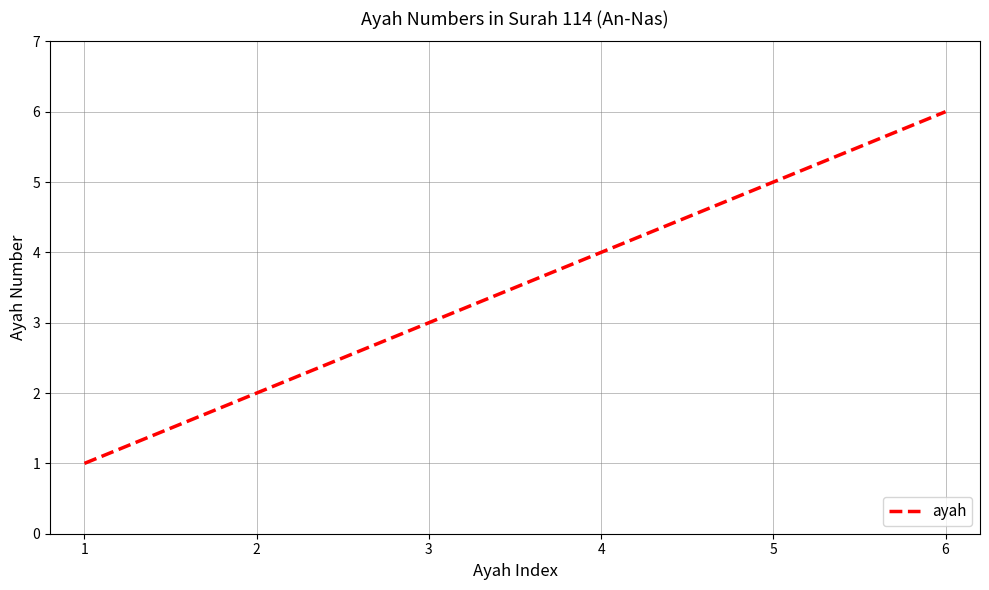

Reading left to right, list all the values displayed in this chart.

1	2	3	4	5	6